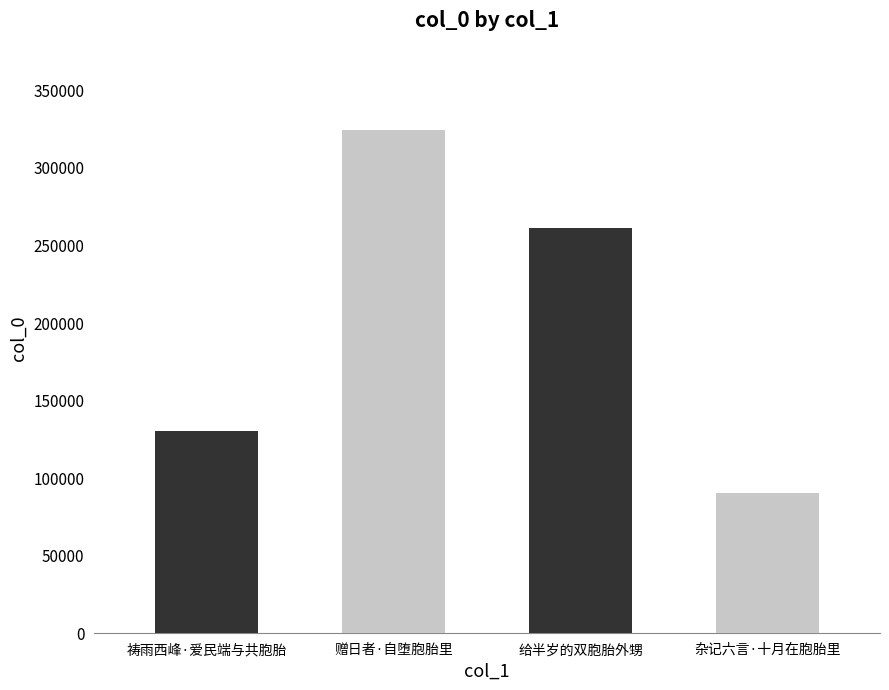

The chart shows a value of 123998 at 杂记六言·十月在胞胎里. True or false?

False